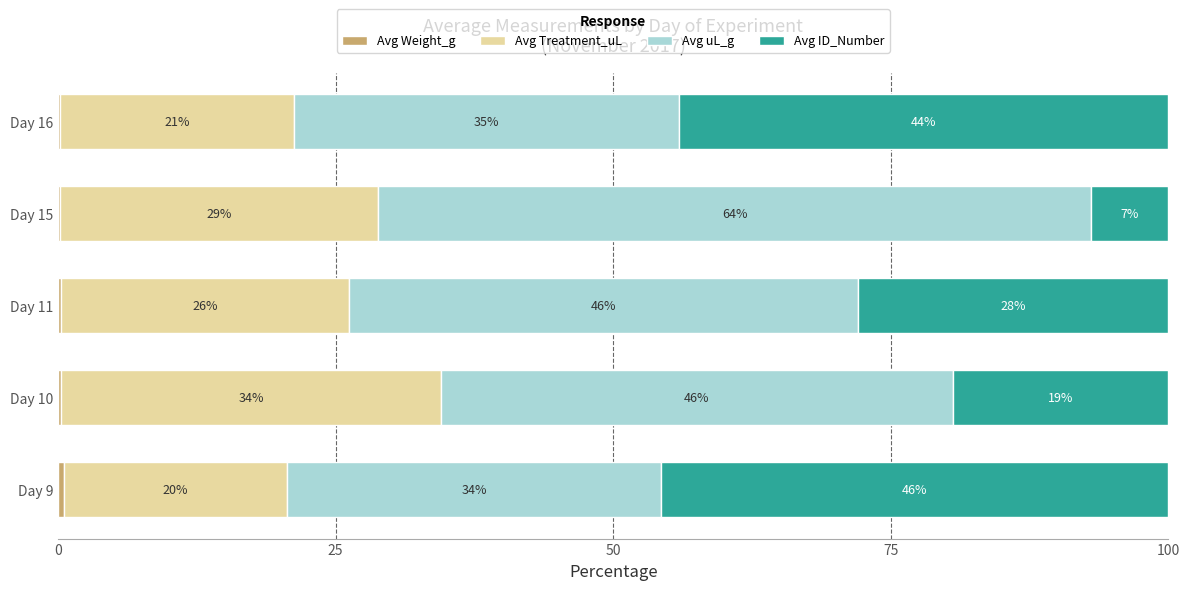

How many series are shown in this chart?

4